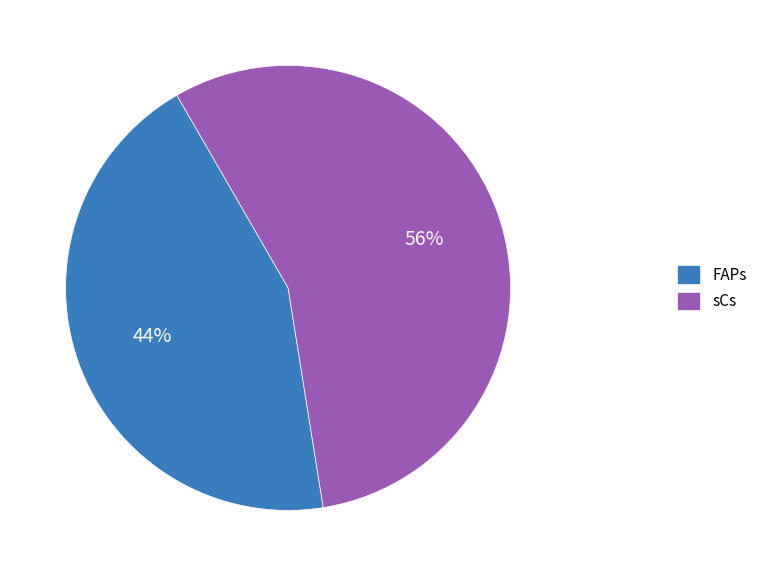

How many segments does this pie chart have?

2